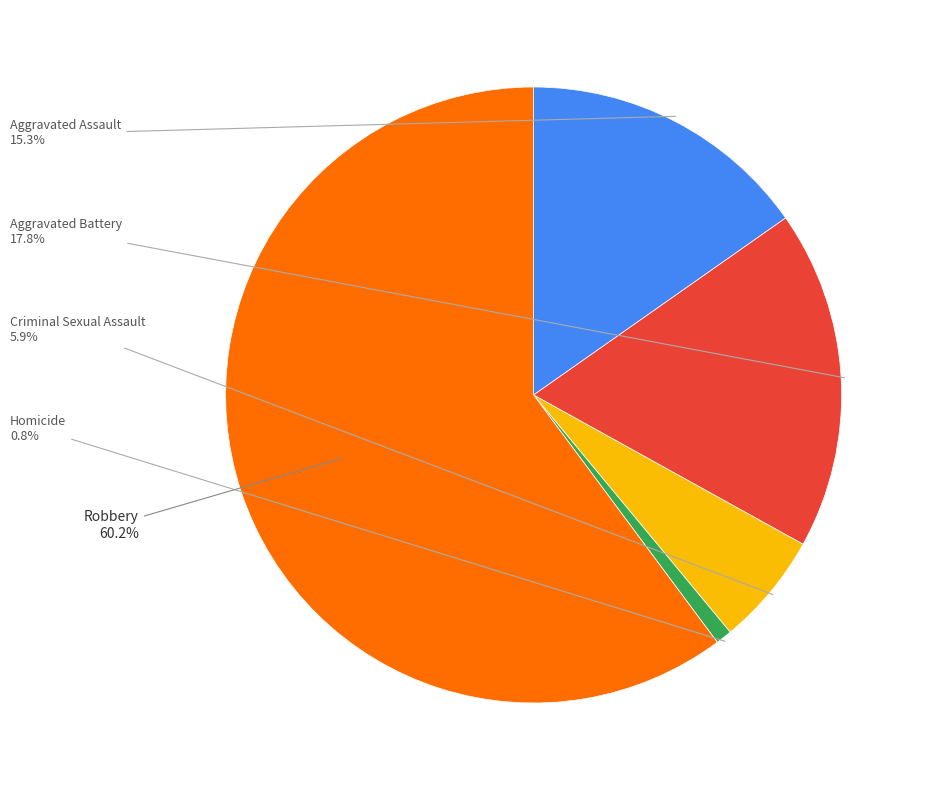

How many segments does this pie chart have?

5